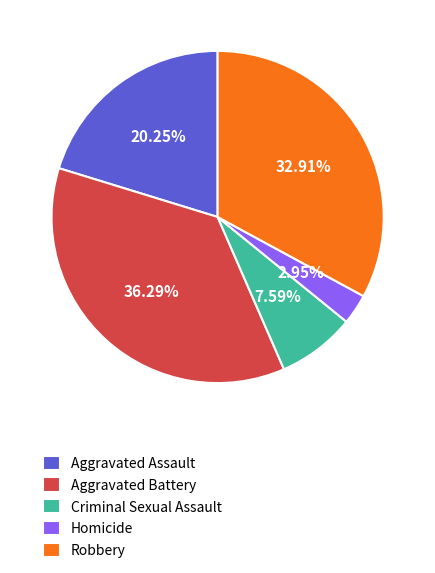

To the nearest percent, what is the average slice percentage?

20%